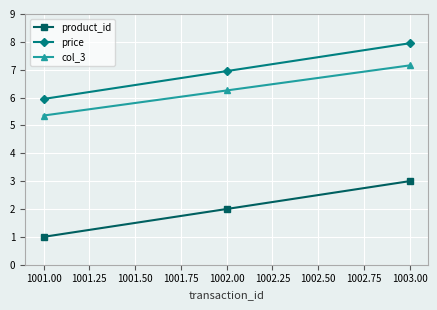

Rank the series by their maximum value, from lowest to highest.

product_id, col_3, price